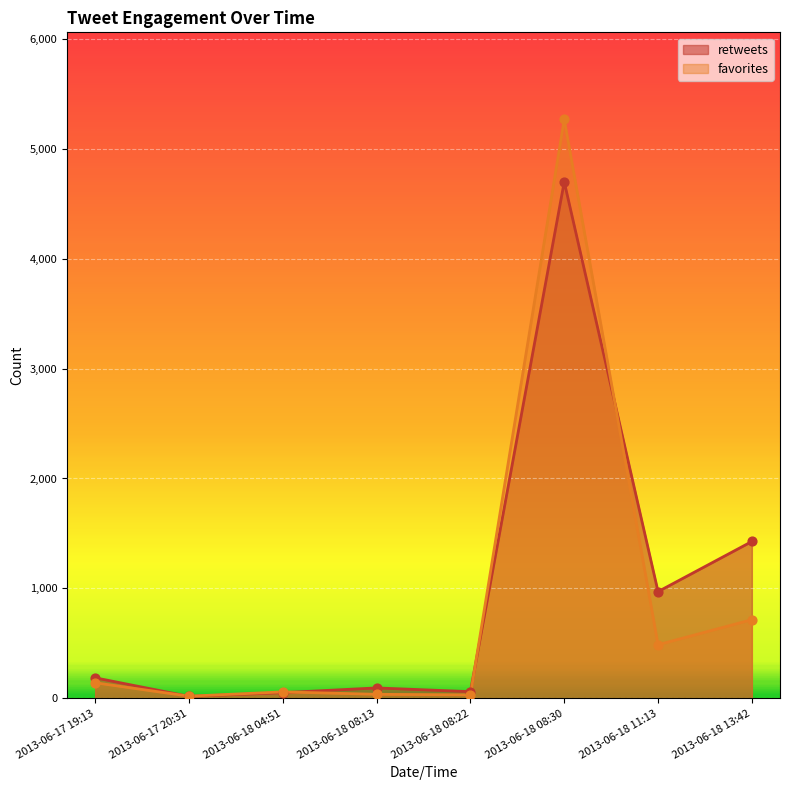

What is the total value across all series at 2013-06-18 08:13?

132